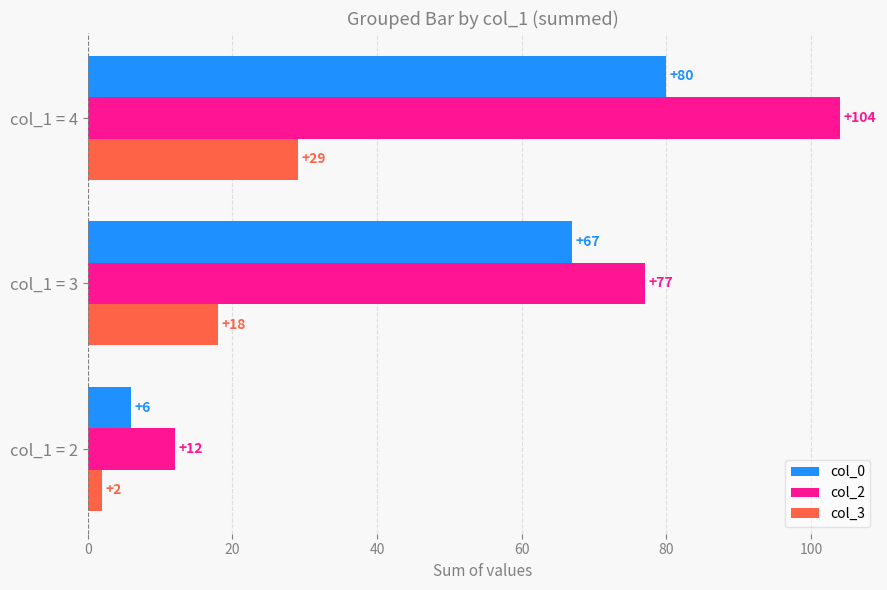

Is it true that col_2 equals 3 at col_1 = 2?

False